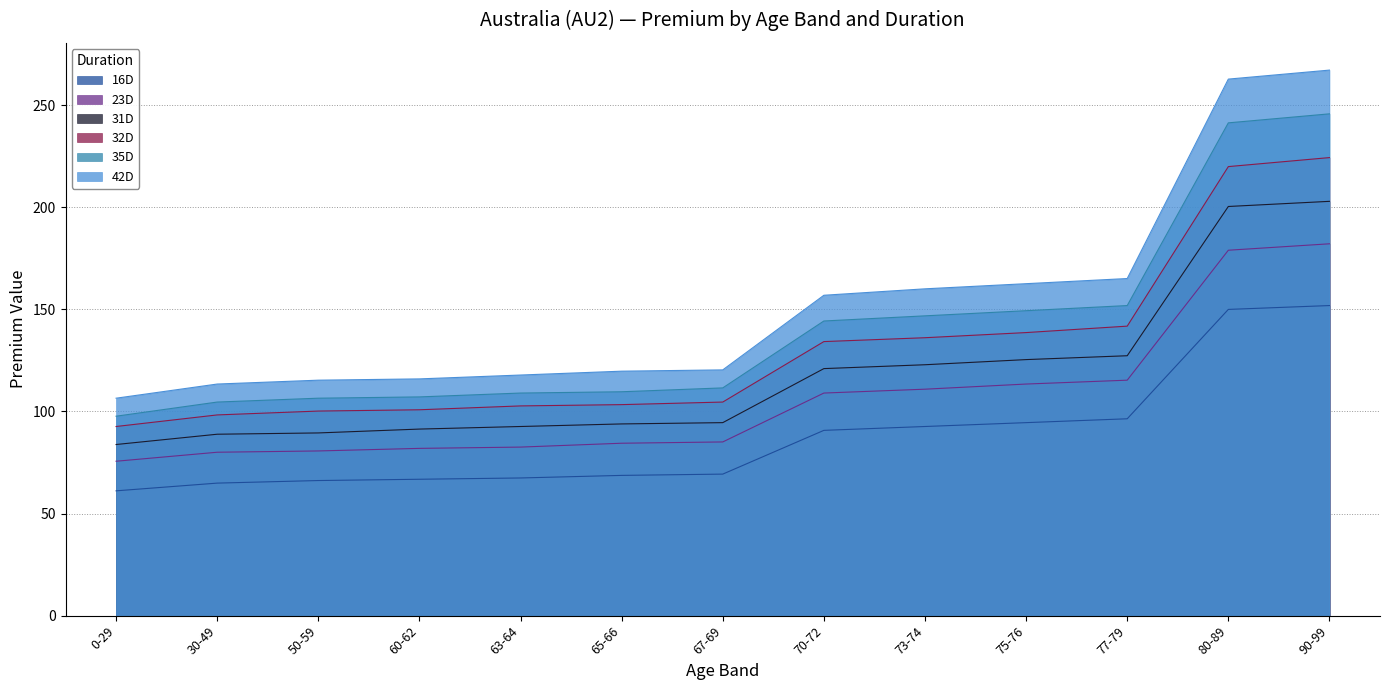

What is the label of the 12th point from the left?

80-89